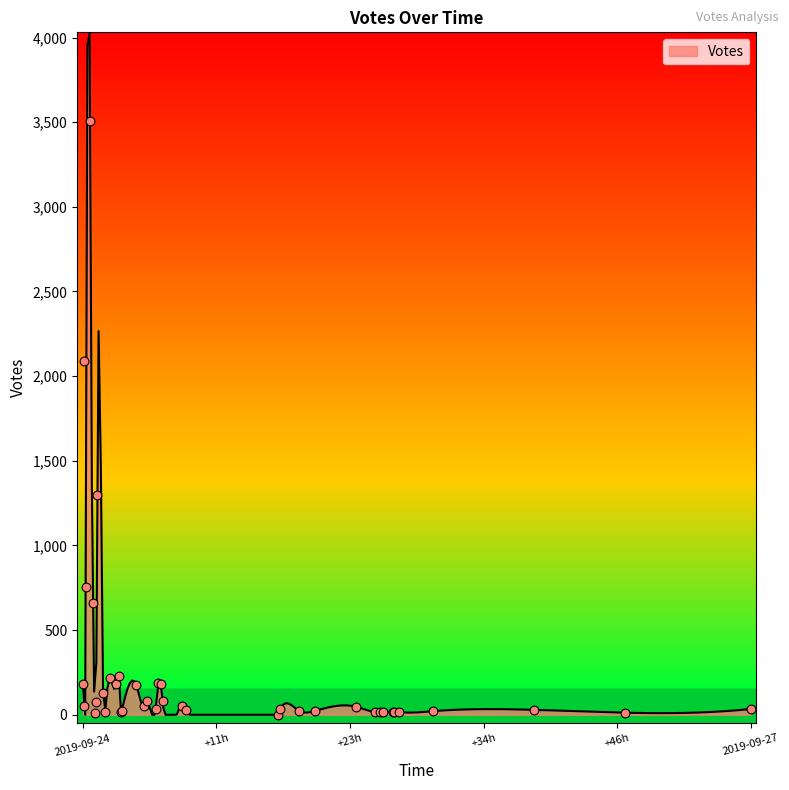

What is the ratio of the value at 2019-09-24 21:42 to the value at 2019-09-24 16:01?

22.4